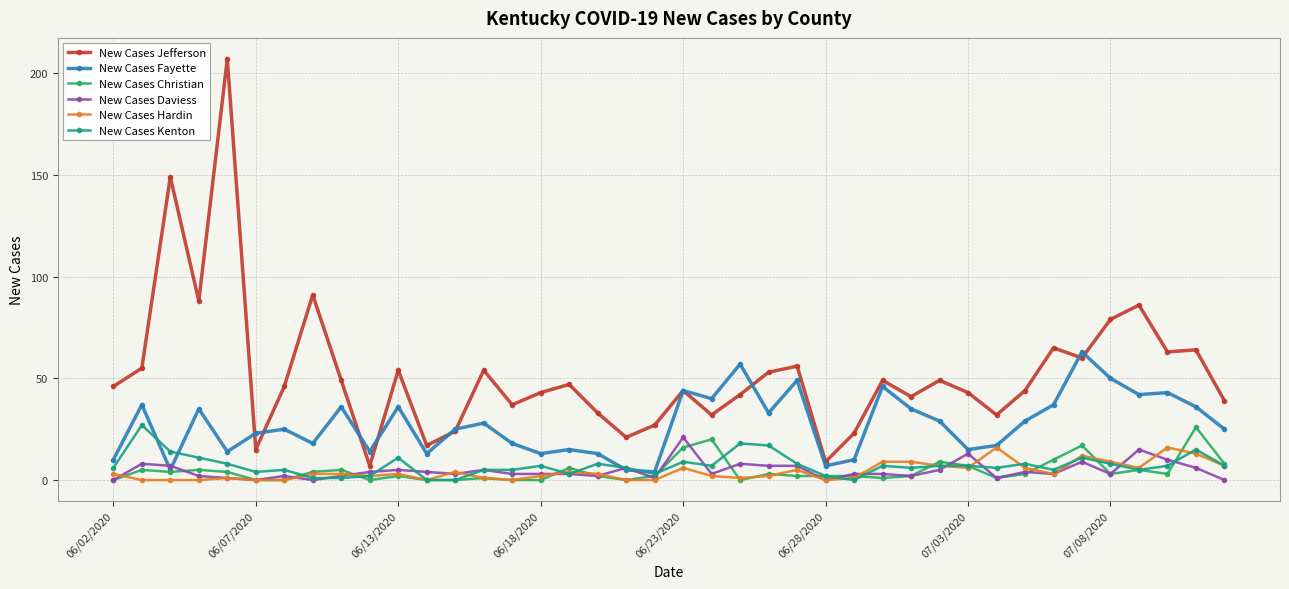

True or false: New Cases Kenton and New Cases Hardin intersect in this chart.

True